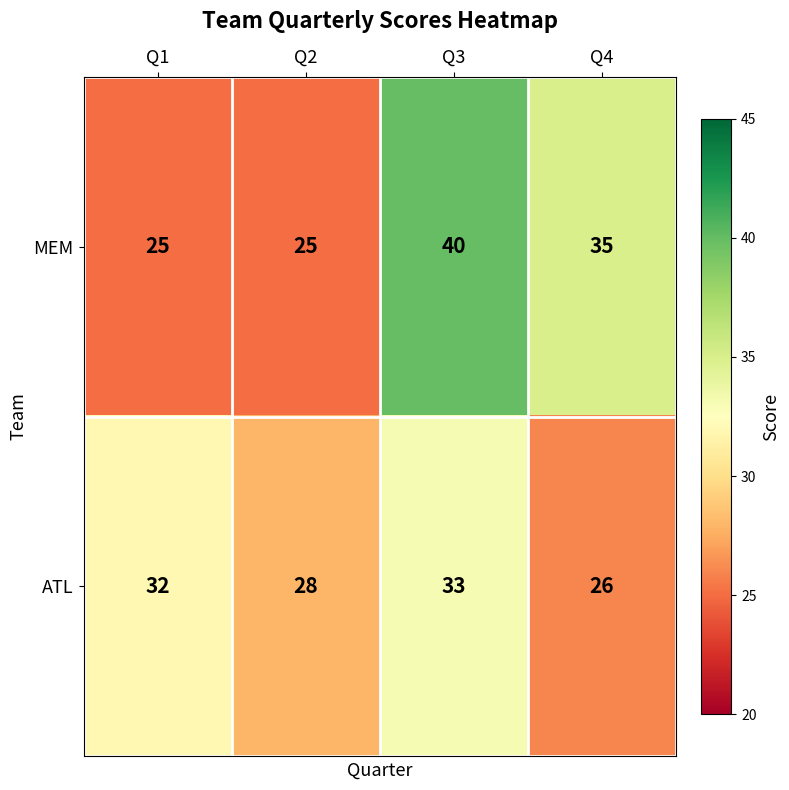

Where is ATL nearest to the value 29?

Q2